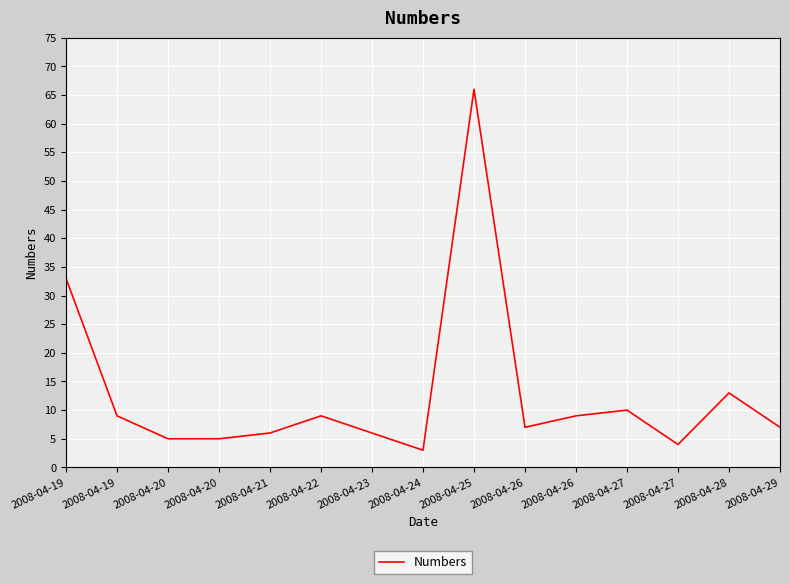

Is this an area chart (filled region under the line)?

No